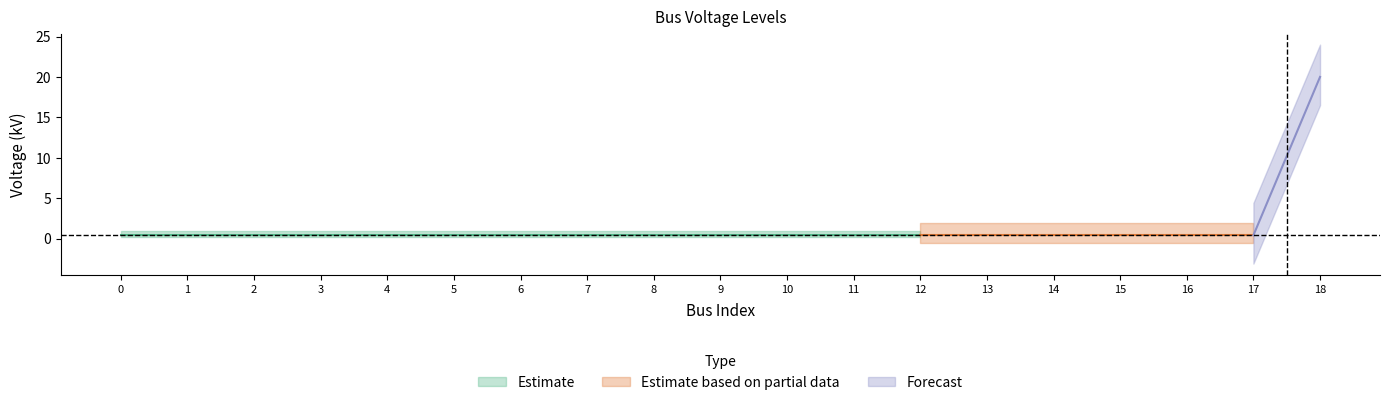

Is it true that the value at 14 is 0.4?

True